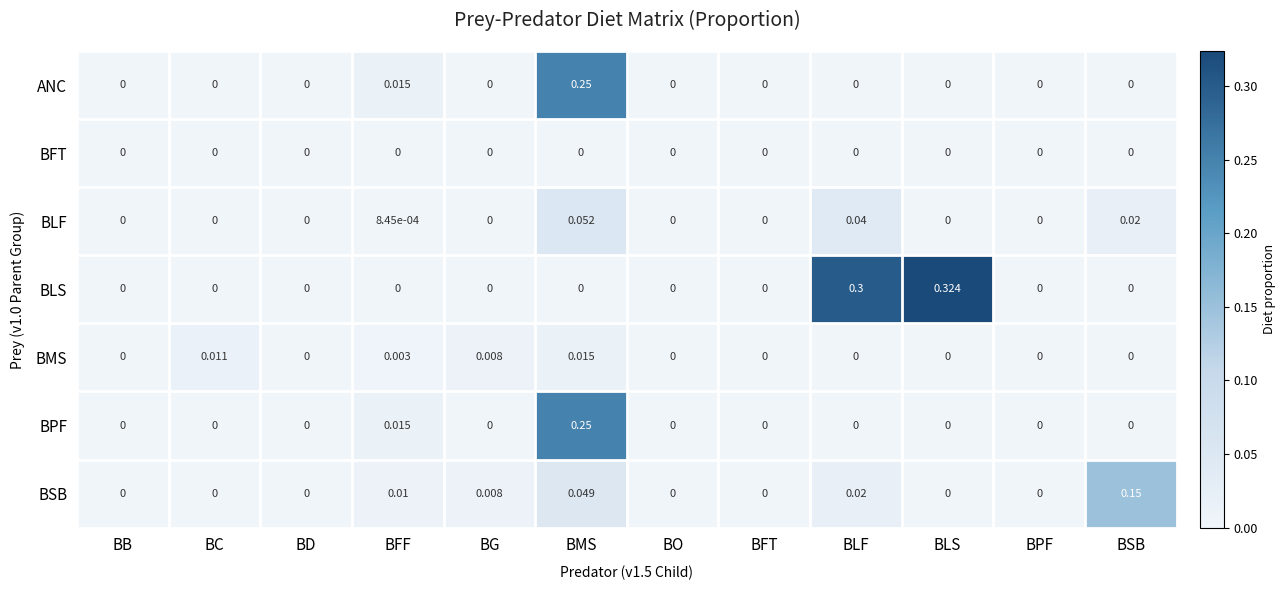

At which category is the sum across all series the highest?

BMS